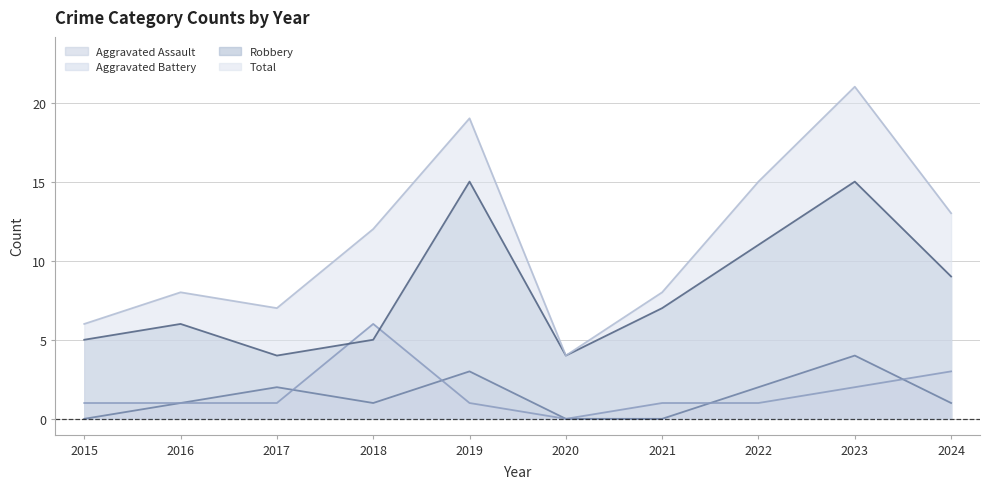

How many data points in Aggravated Assault are above 1?

4